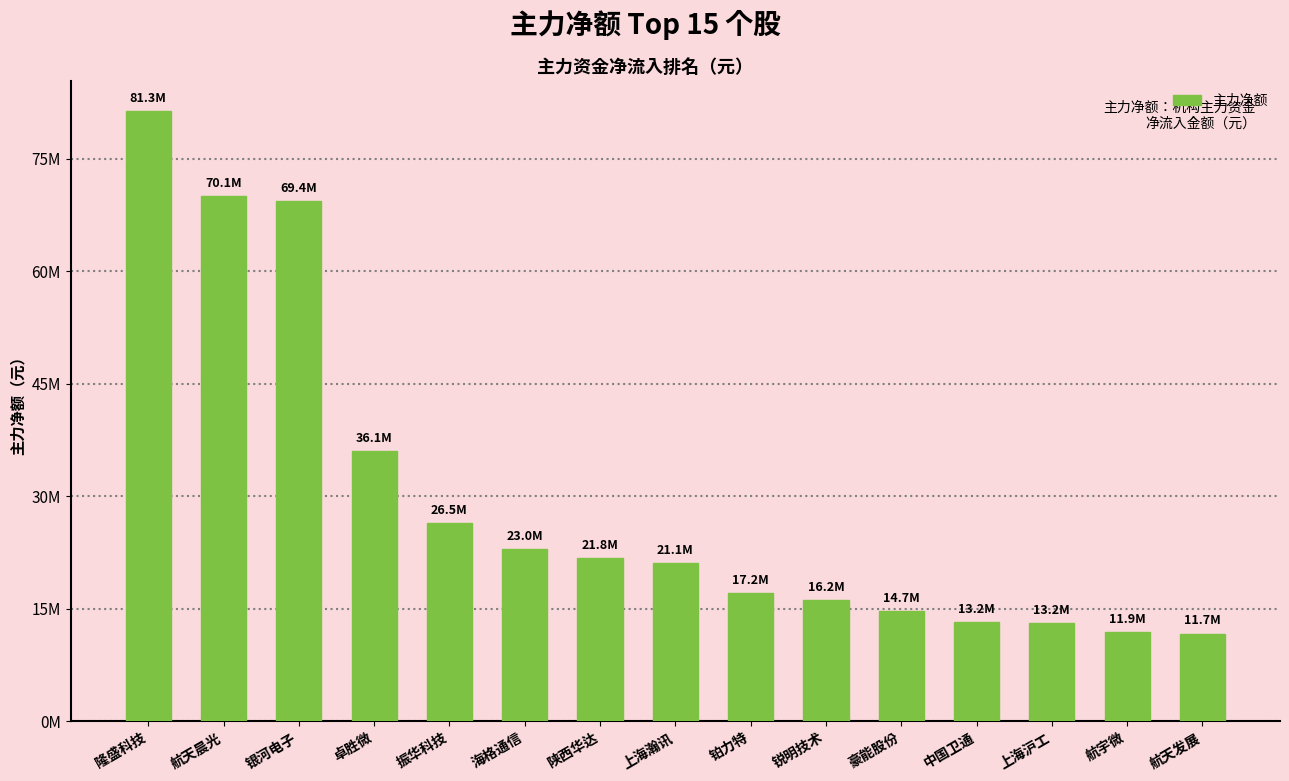

What is the value of the 3rd bar from the left?

69409796